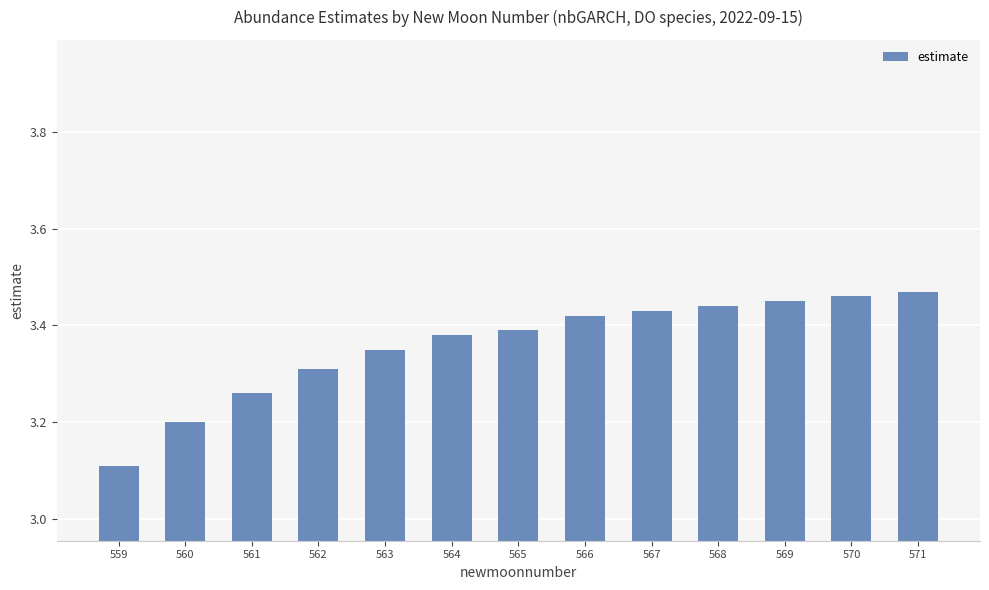

What is the ratio of the value at 565 to the value at 569?

1.0